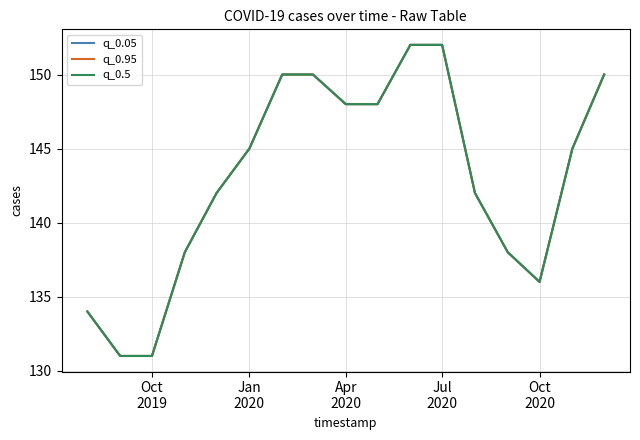

True or false: q_0.95 and q_0.05 intersect in this chart.

False